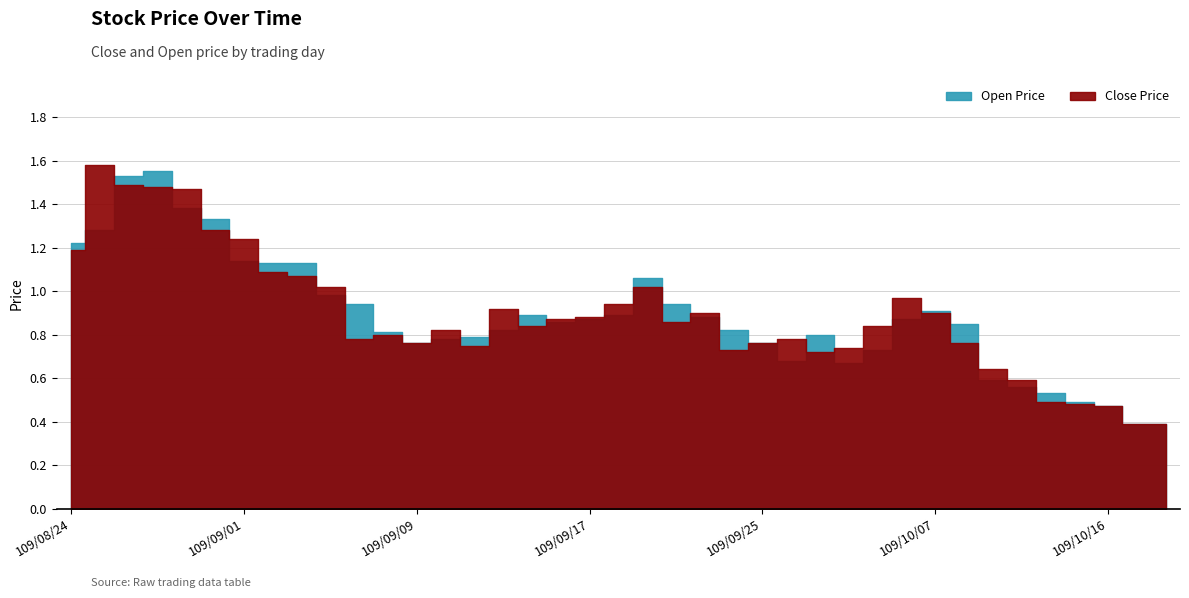

What is the total value across all series at 109/10/16?

0.9